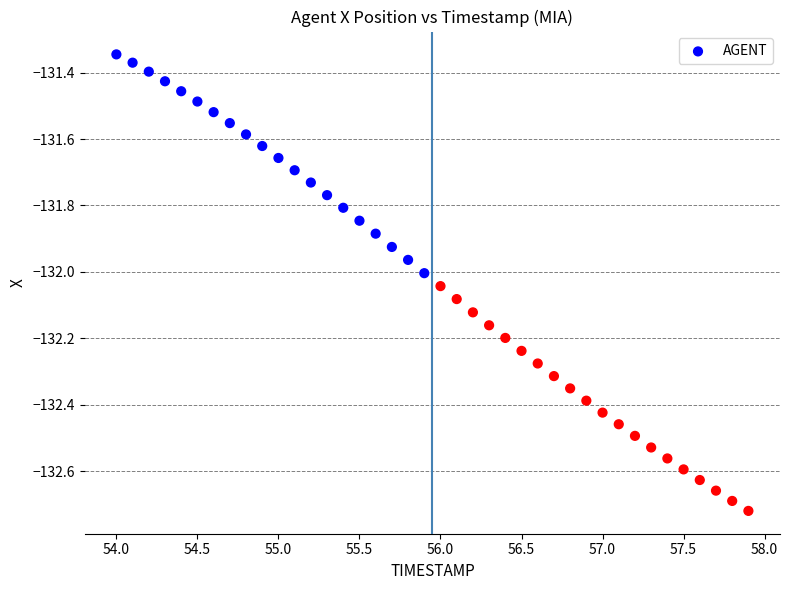

What is the range of X values (max minus min)?

3.9